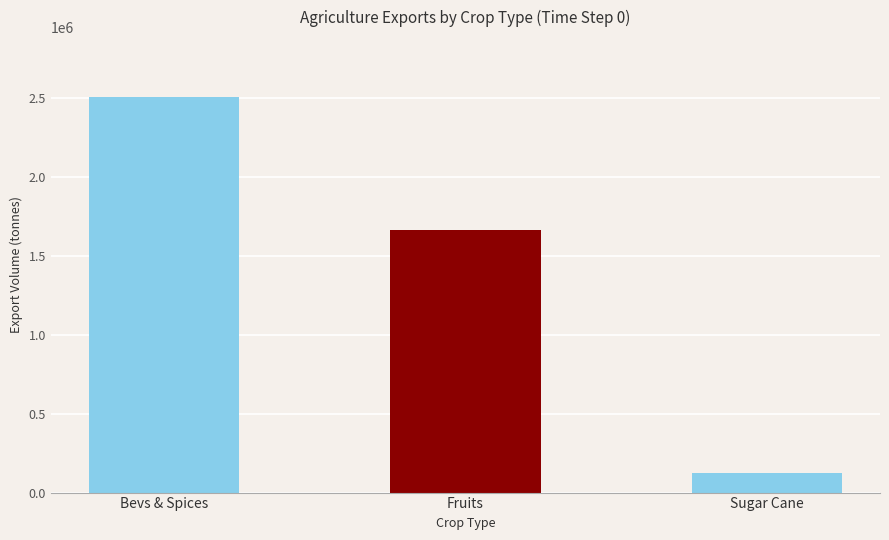

Does the chart contain stacked bars?

No